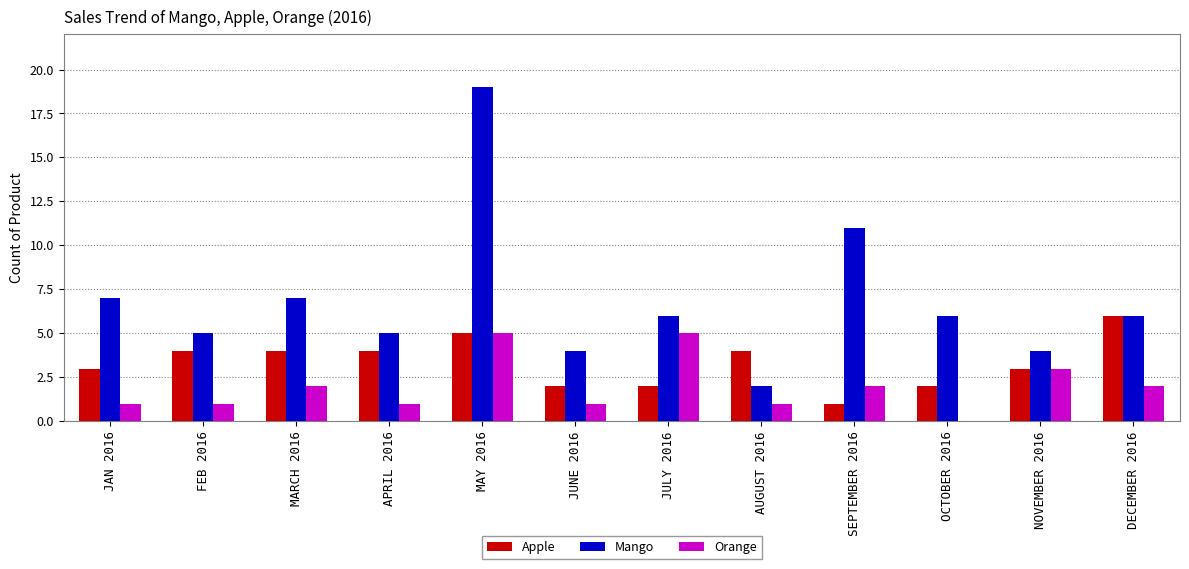

What is the highest value of the Apple series?

6